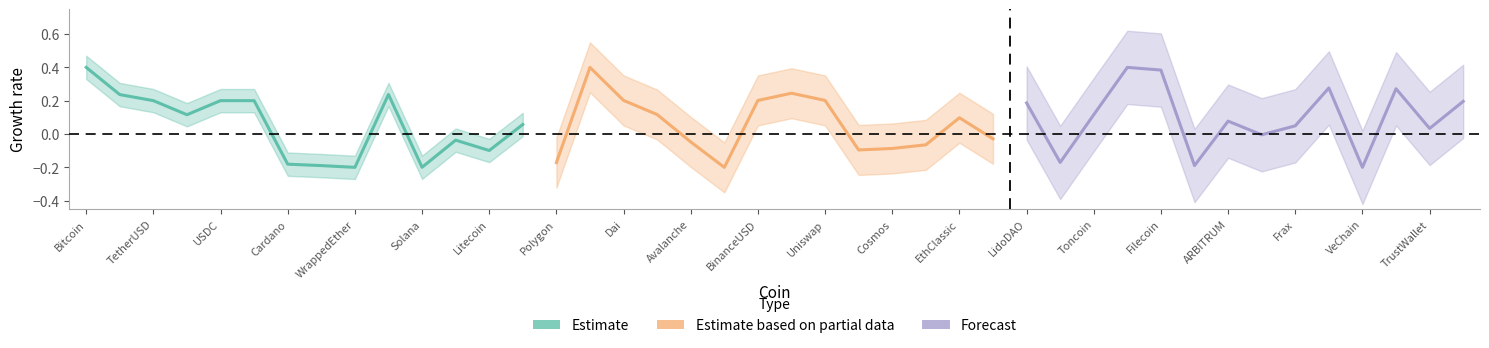

At which label is Estimate based on partial data closest to 0?

EthClassic